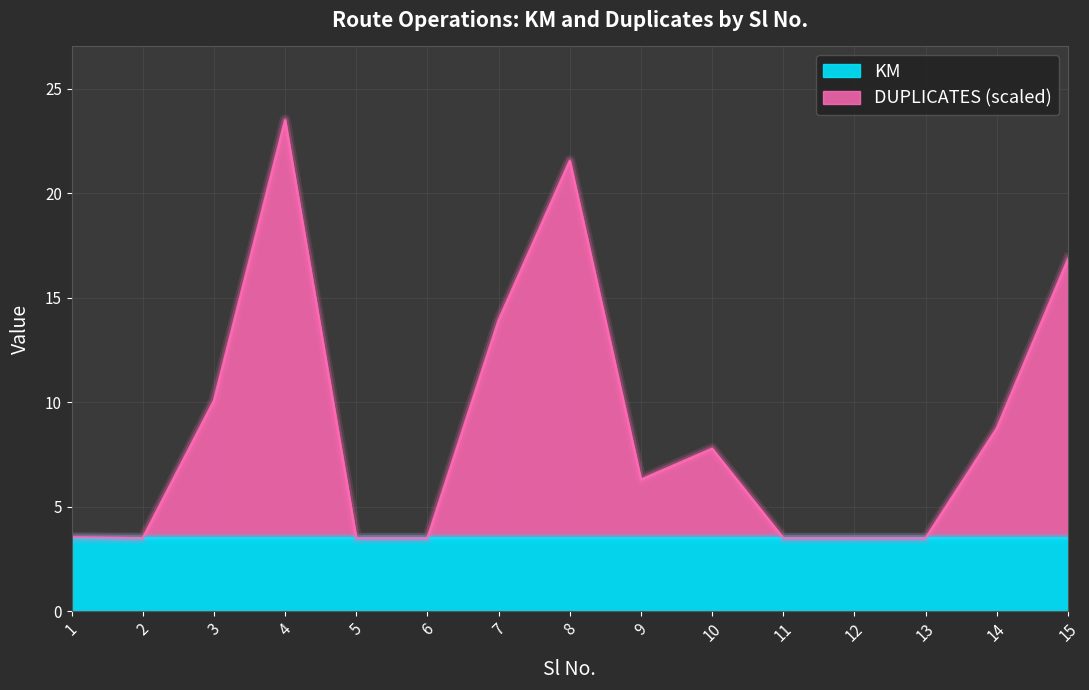

How many points are lower than both their immediate neighbors (excluding endpoints)?

2